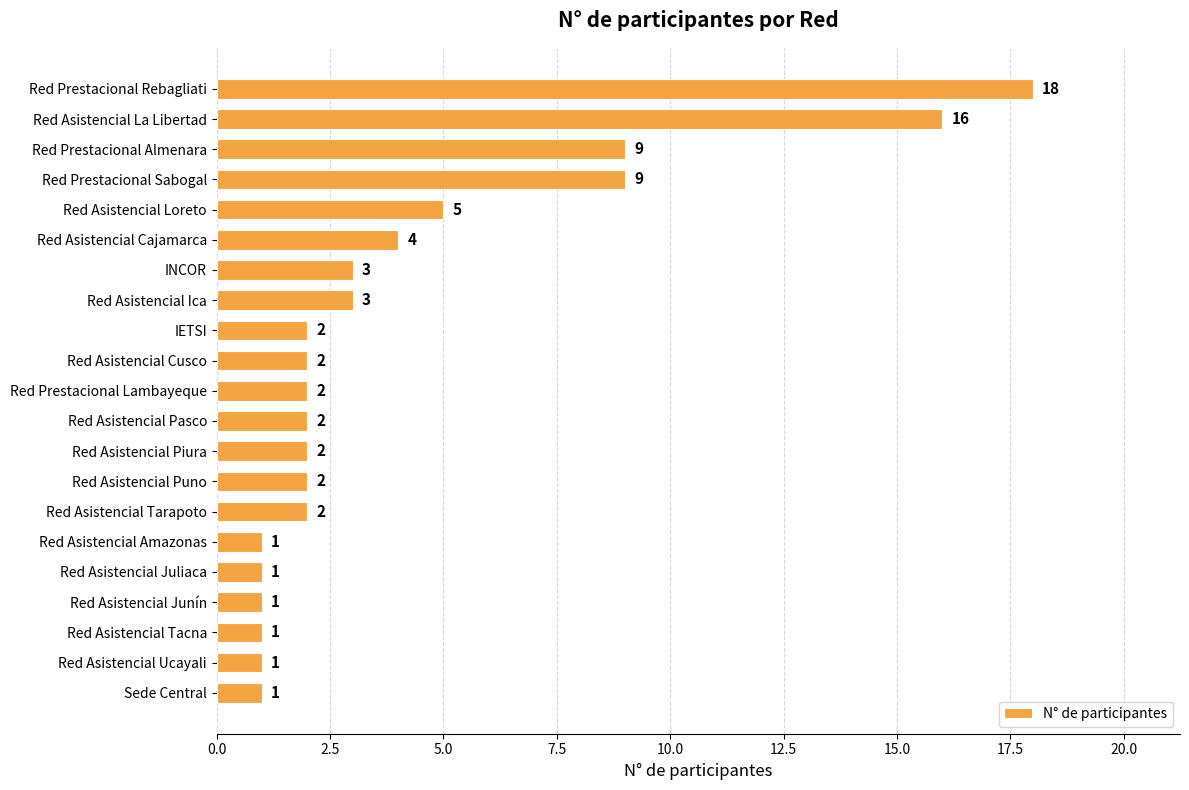

Count the number of categories in the chart.

21